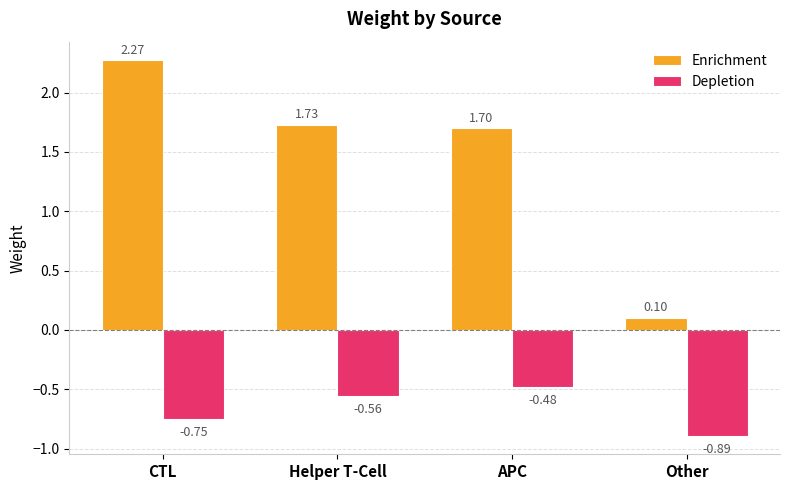

Are the bars grouped side by side (vs. stacked)?

Yes